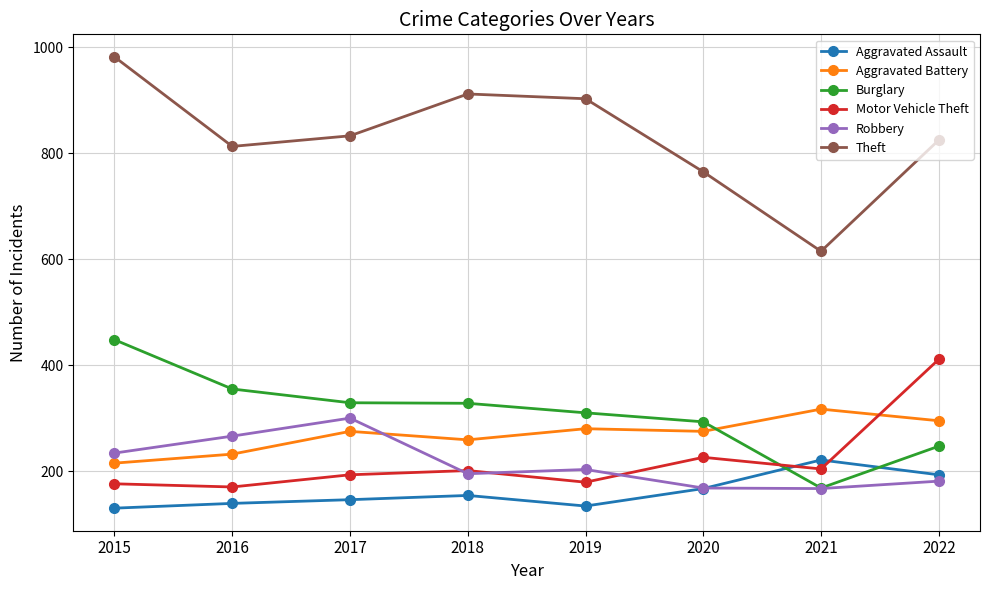

Between 2017 and 2018, which series saw the biggest shift?

Robbery